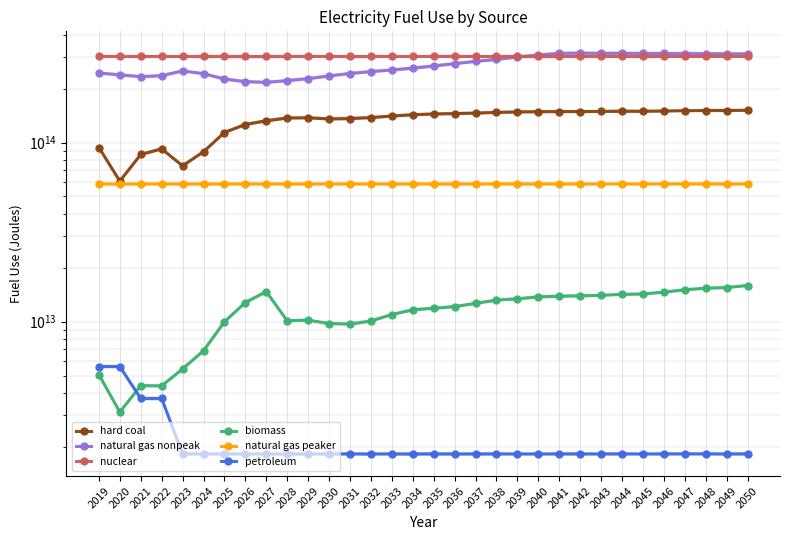

At which label does natural gas nonpeak reach its peak?

2042